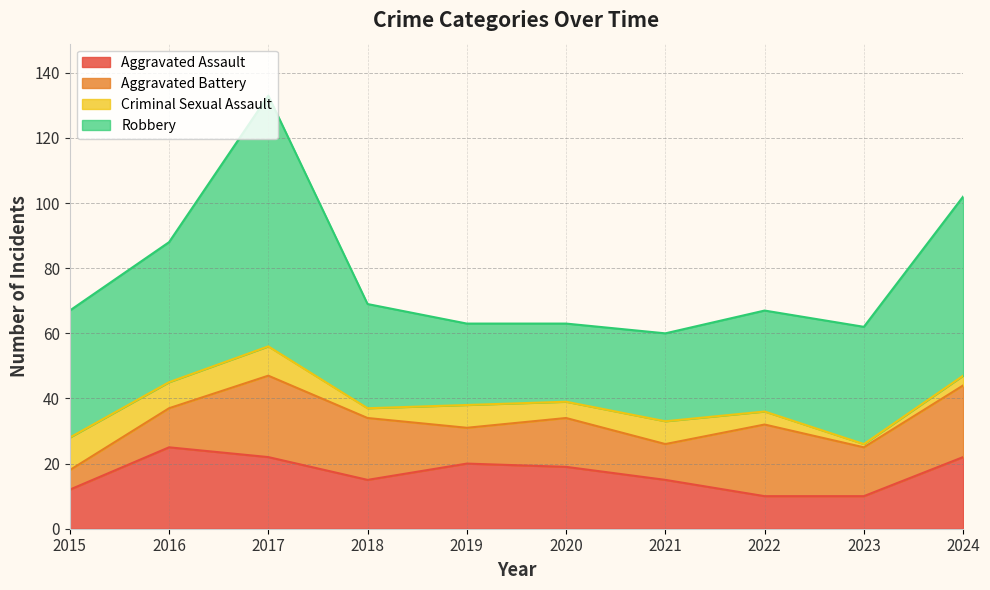

Which series has the largest total across all categories?

Robbery